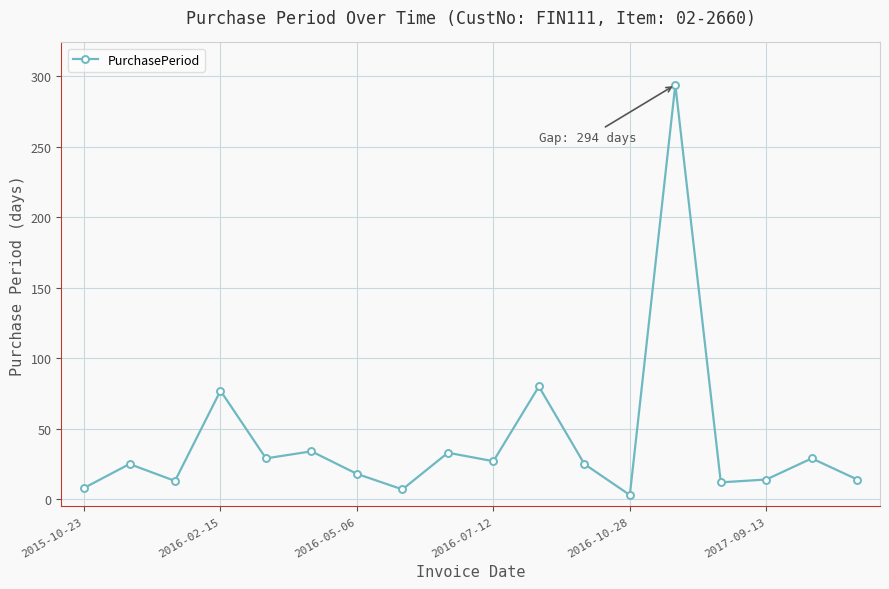

What is the greatest value displayed?

294